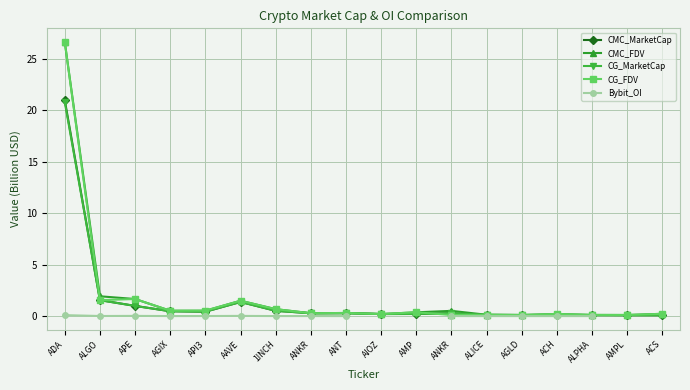

Rank the series by their maximum value, from highest to lowest.

CMC_FDV, CG_FDV, CMC_MarketCap, CG_MarketCap, Bybit_OI